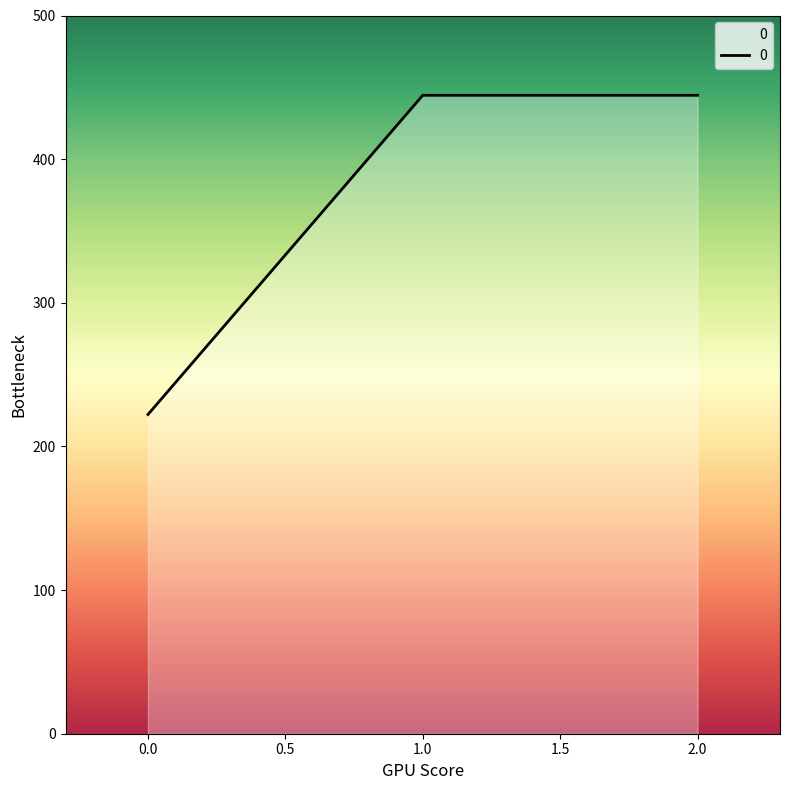

Is it true that the value at 2.0 is 444.4?

True